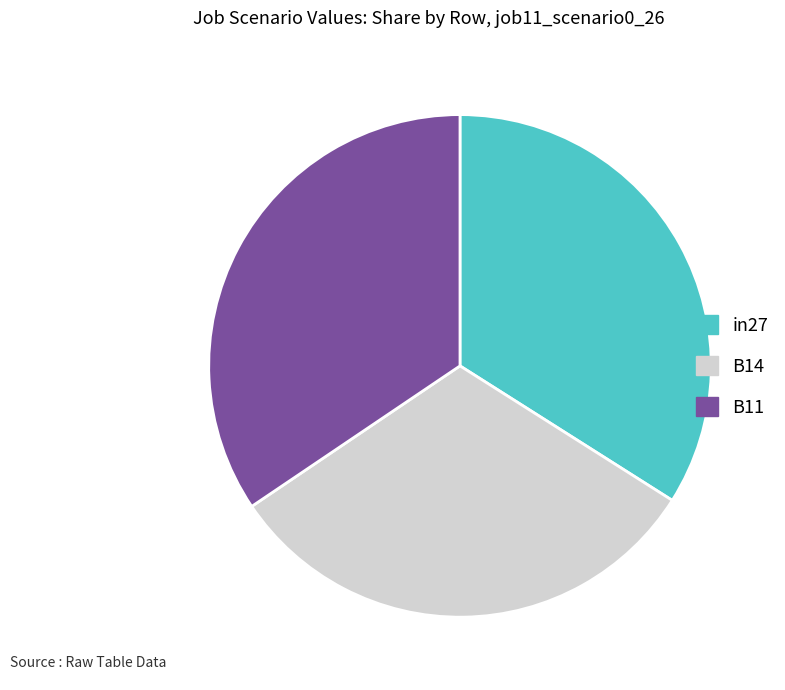

Which slice is the smallest?

B14